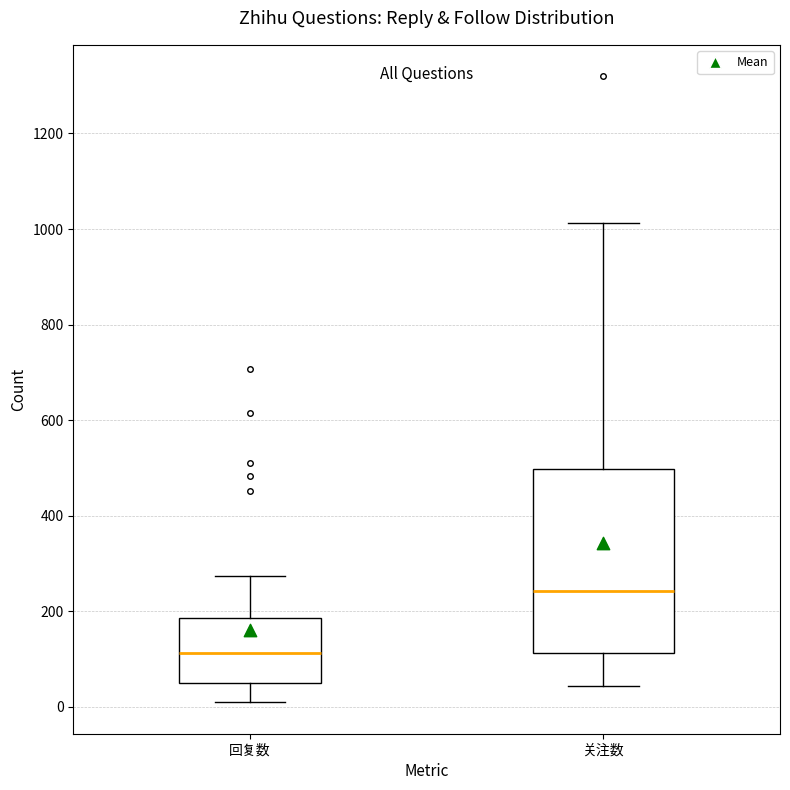

Where is the upper edge of the box for 关注数 on the y-axis? The values are not printed on the chart, so give them approximately, as read against the axis.

500